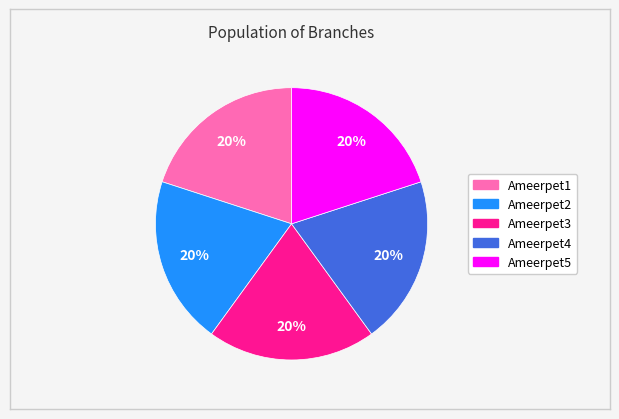

To the nearest percent, what portion does Ameerpet4 represent?

20%